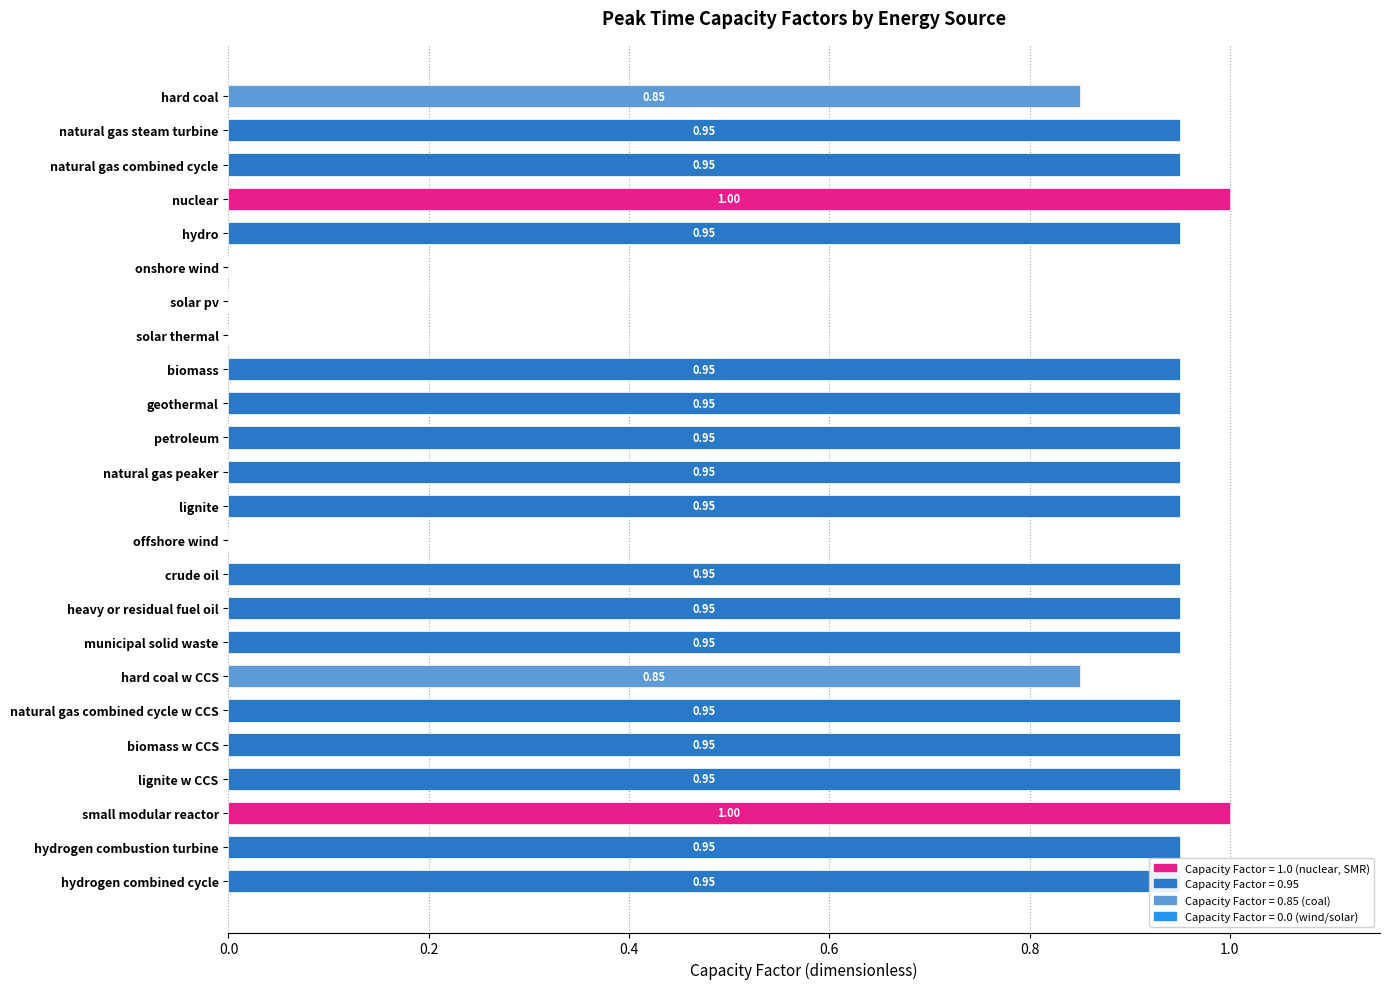

How many values exceed 0?

20